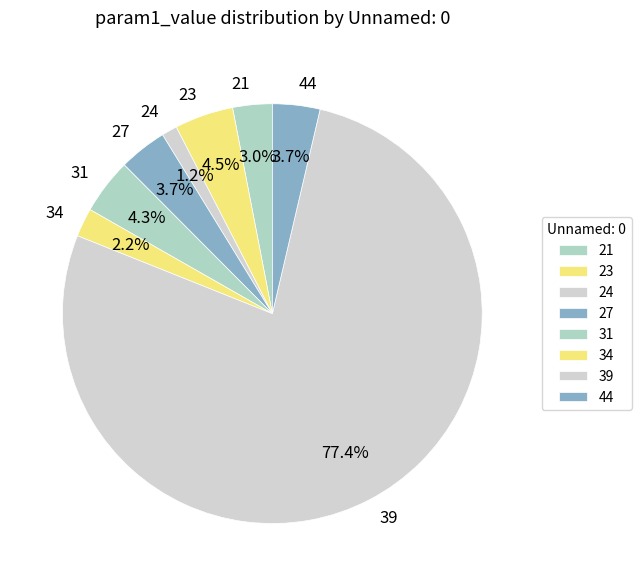

What is the smallest slice in the pie chart?

24